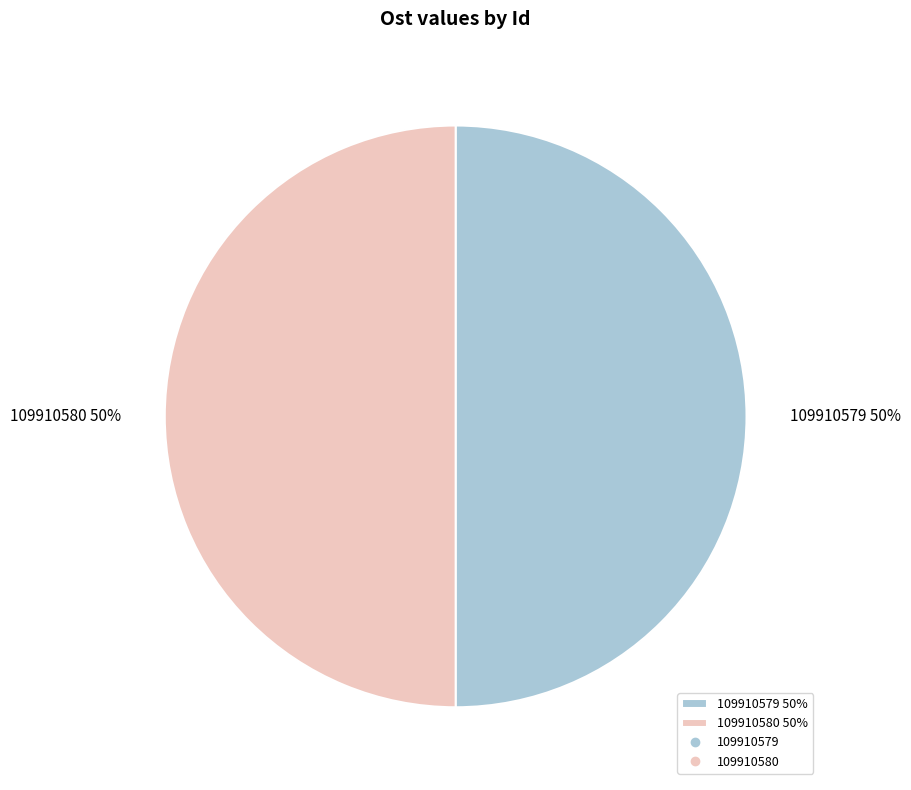

To the nearest percent, what is the combined percentage of 109910579 and 109910580?

100%